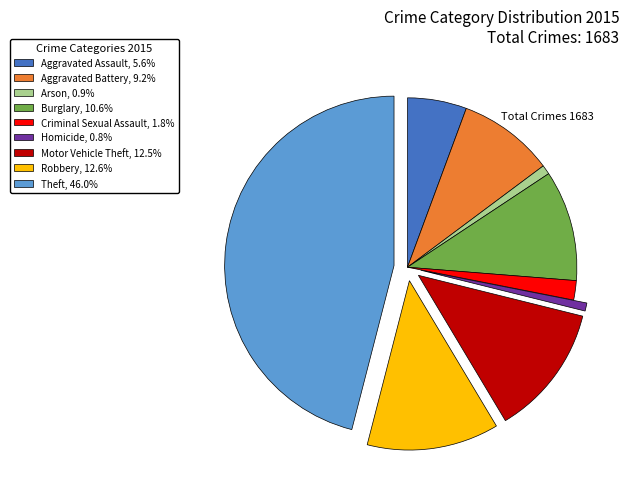

What is the ratio of the value at Aggravated Battery, 9.2% to the value at Burglary, 10.6%?

0.9